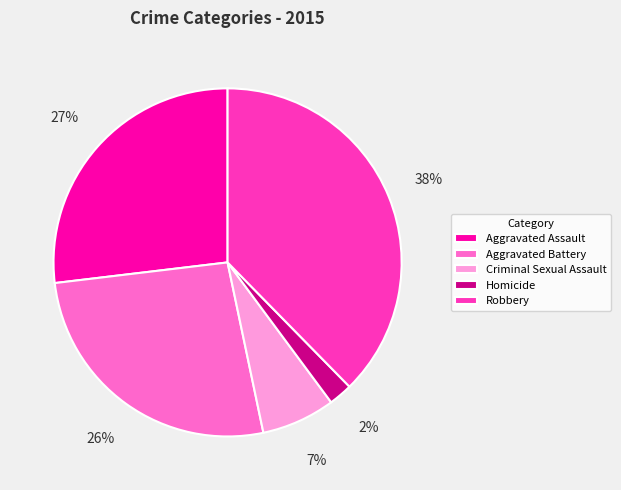

Does any single category account for the majority?

No